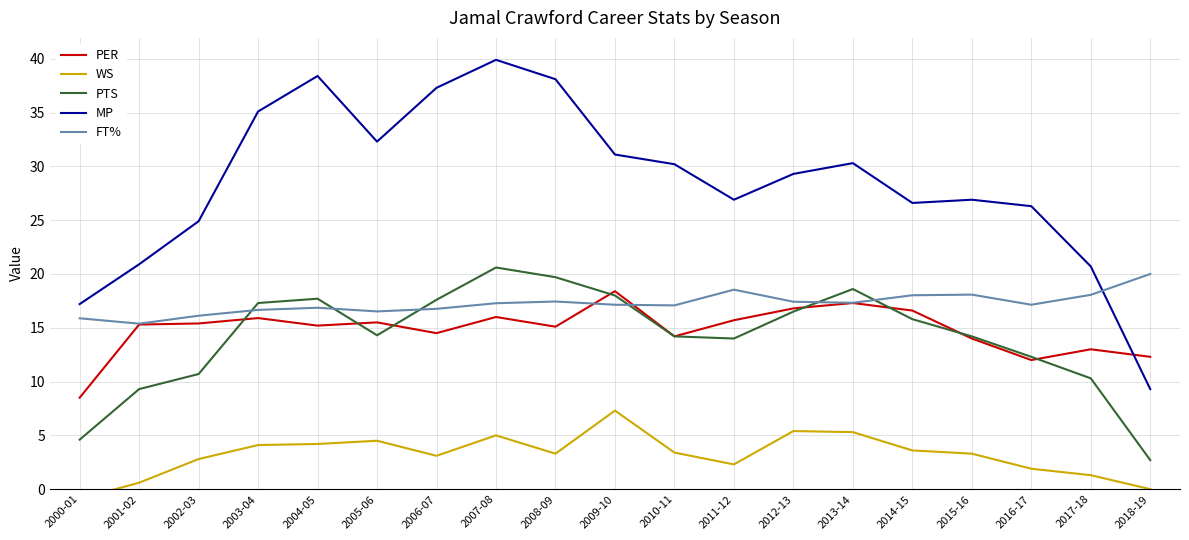

Between 2001-02 and 2018-19, which series saw the biggest shift?

MP